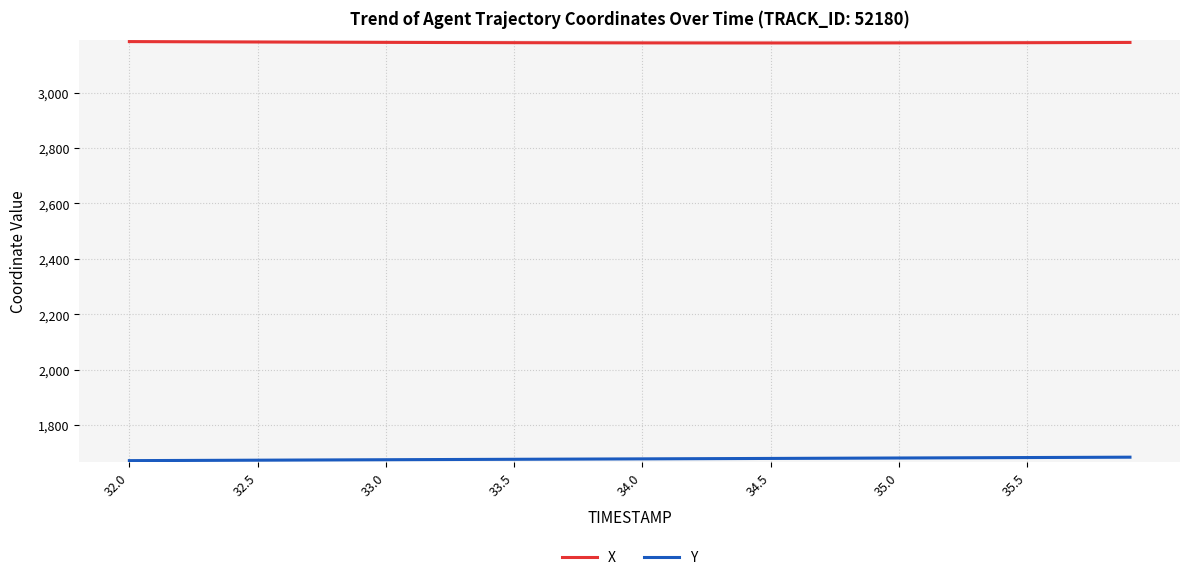

What is the greatest value displayed?

3184.2